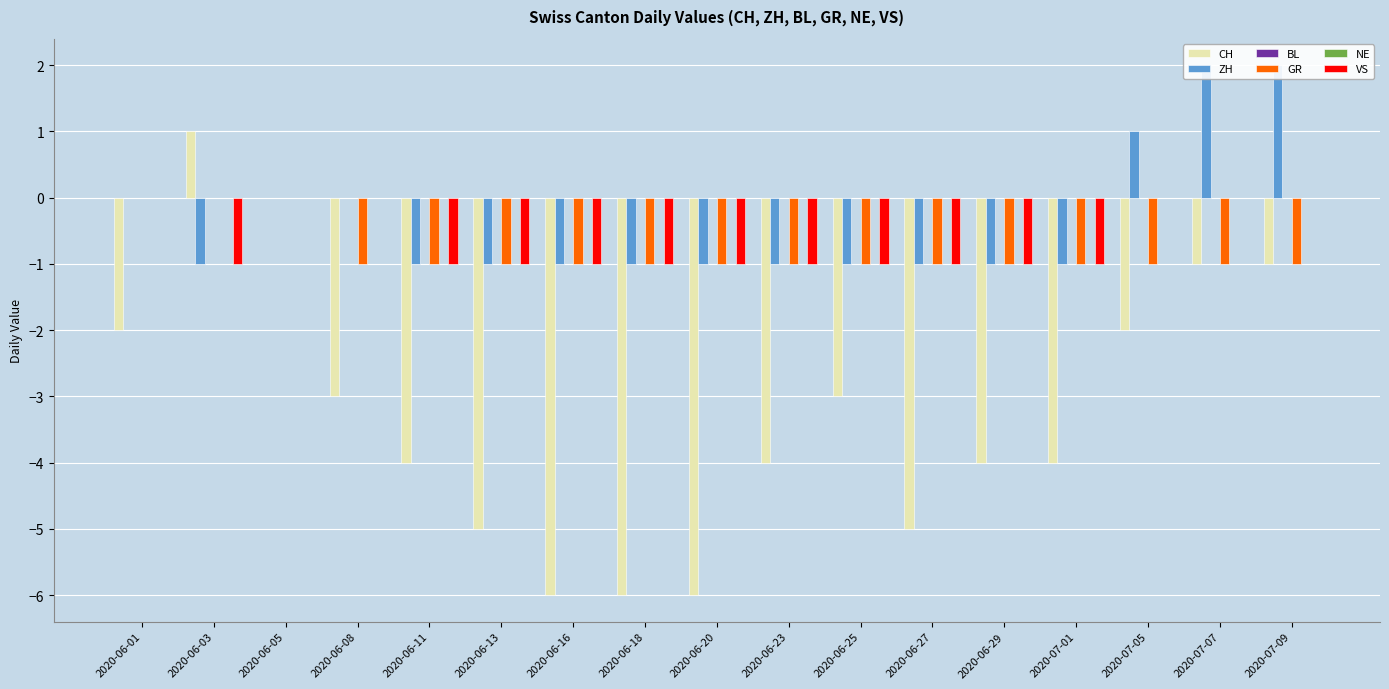

Is it true that NE equals 0 at 2020-06-25?

True